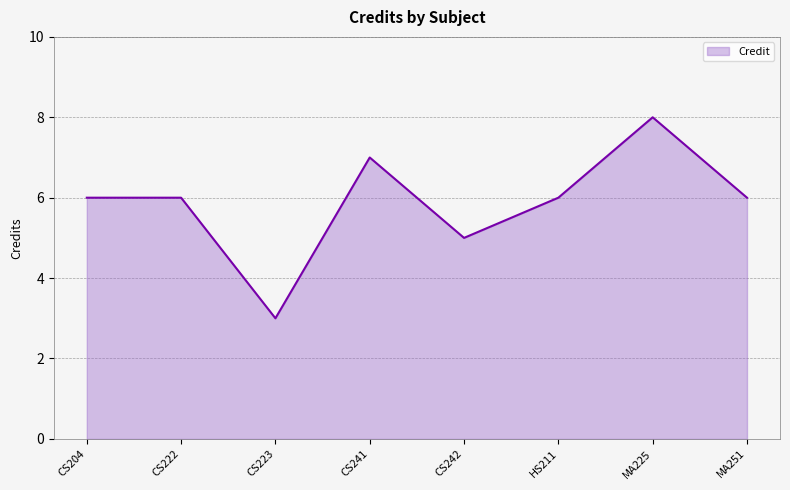

At which label is the value closest to 5?

CS242